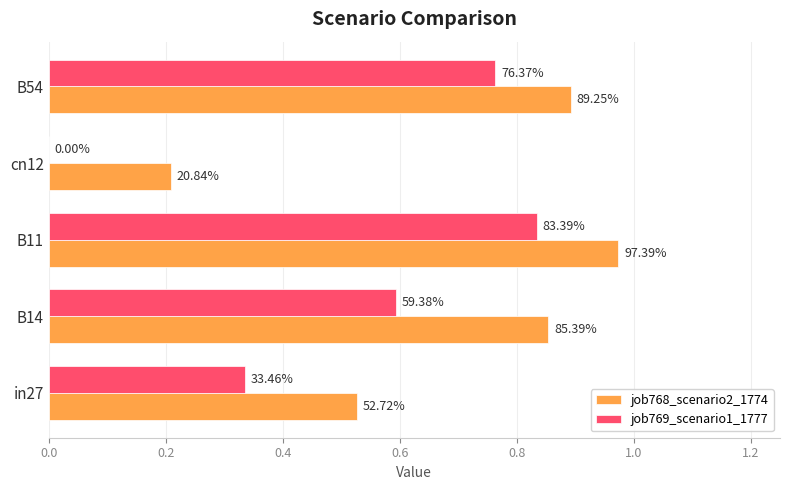

What are all the series names shown in the legend?

job768_scenario2_1774, job769_scenario1_1777